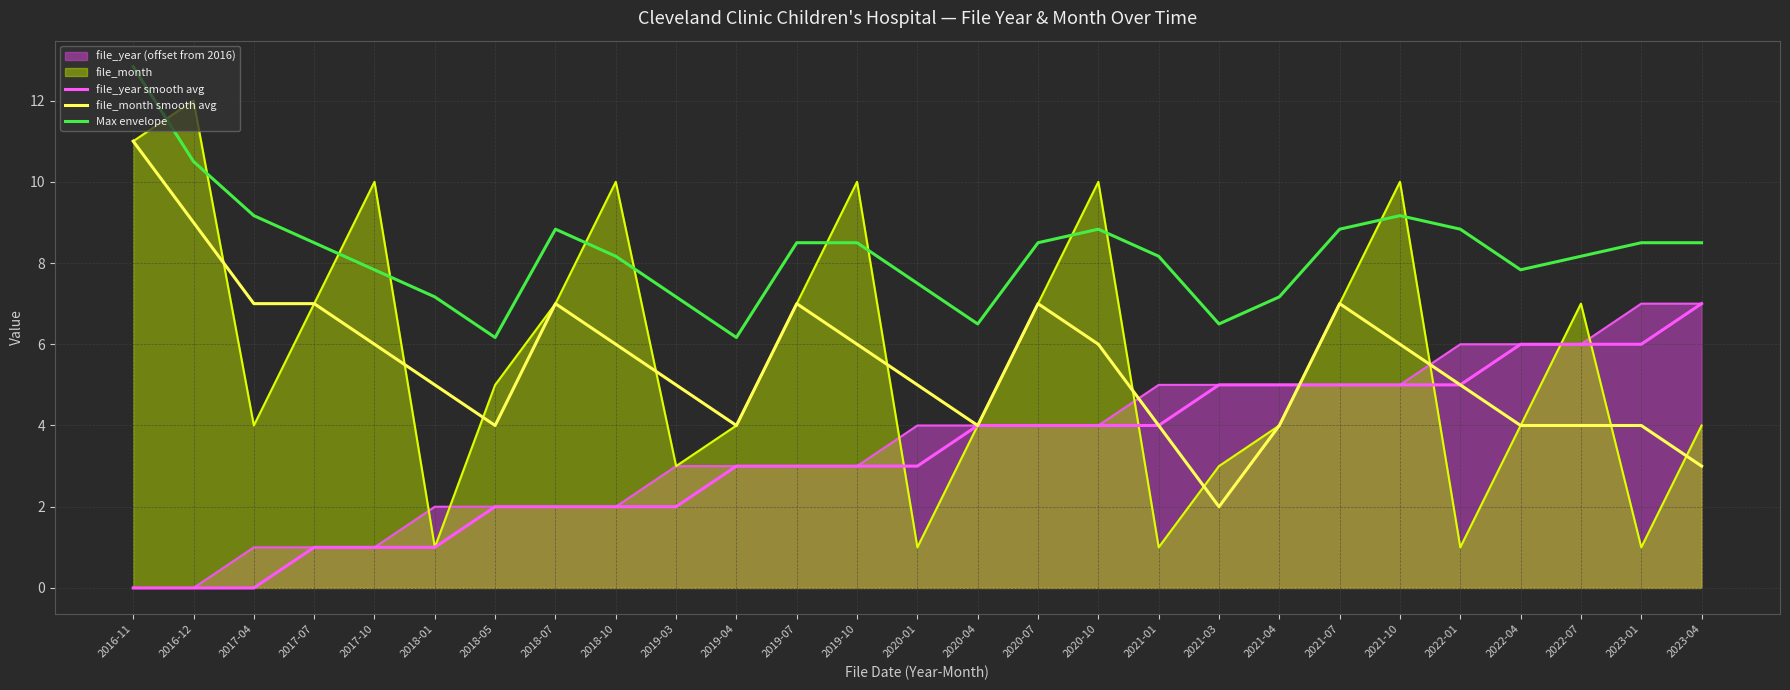

How many lines are shown in the chart?

5